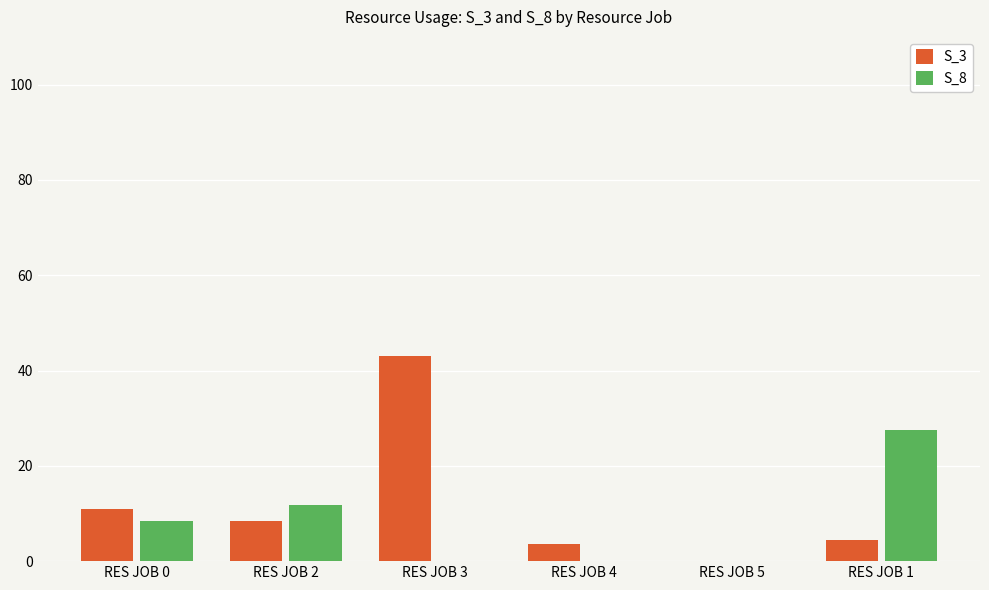

Are the bars horizontal?

No